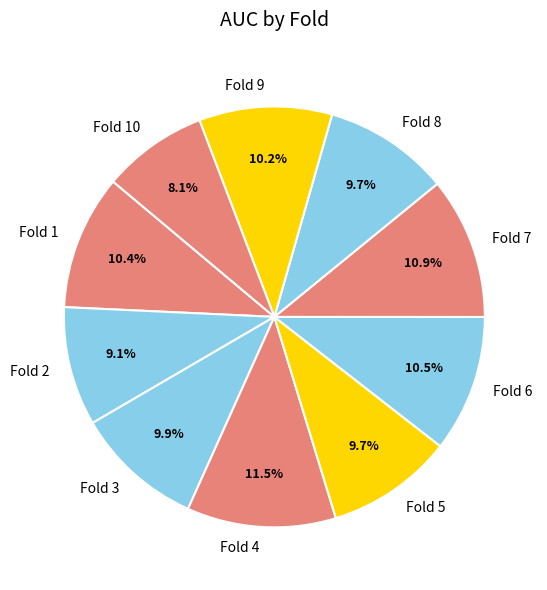

Is the sum of Fold 5 and Fold 7 greater than half?

No